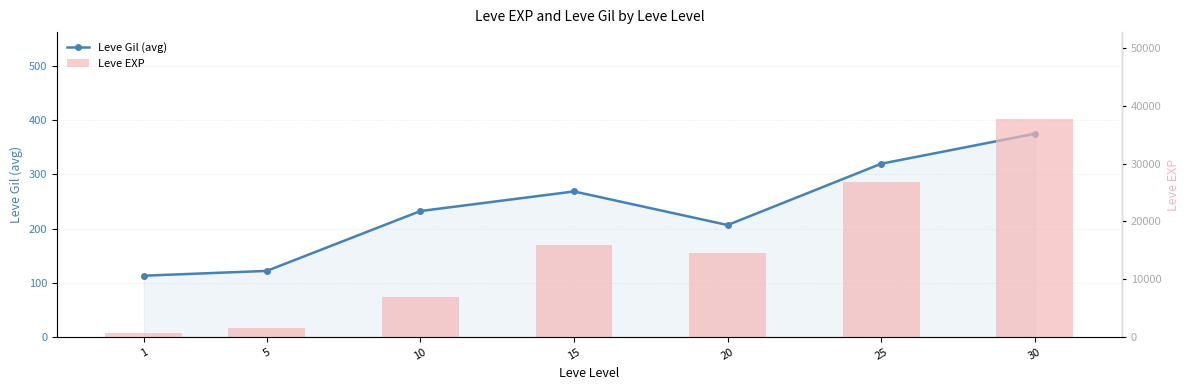

What is the difference between the maximum and minimum values in the Leve Gil (avg) series?

262.2